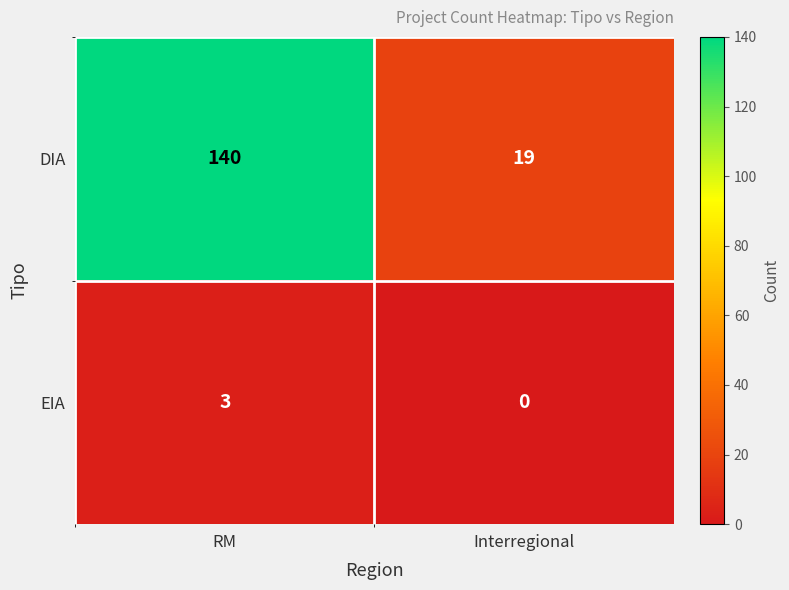

At which label is DIA closest to 79?

Interregional